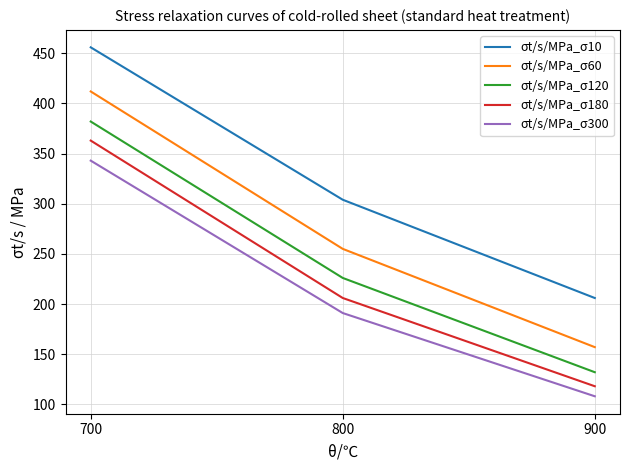

What is the difference between the maximum and minimum values in the σt/s/MPa_σ10 series?

250